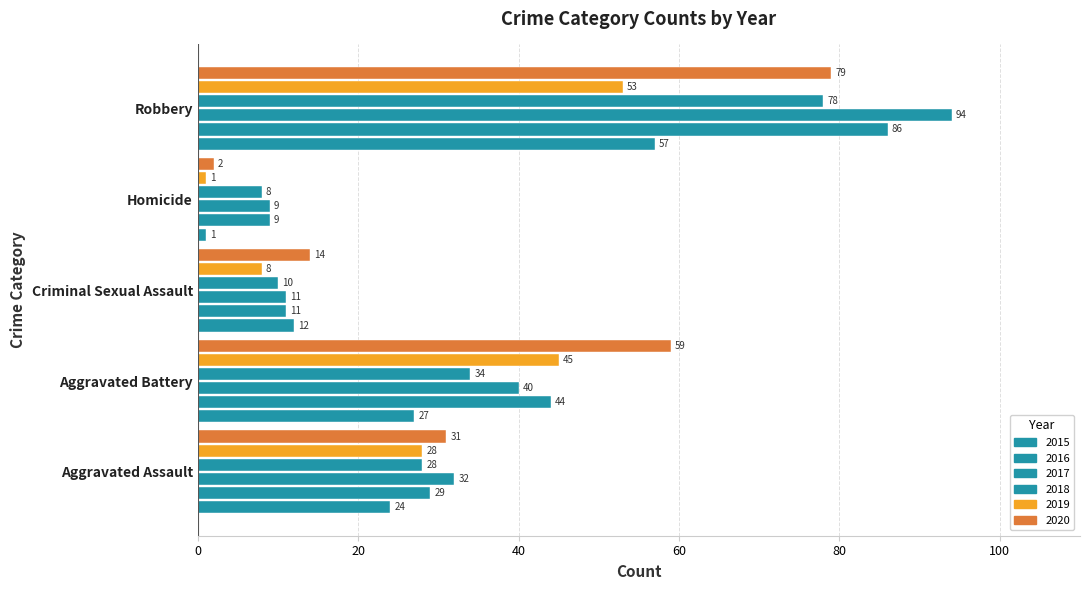

The 2019 series shows 1 at Homicide. True or false?

False